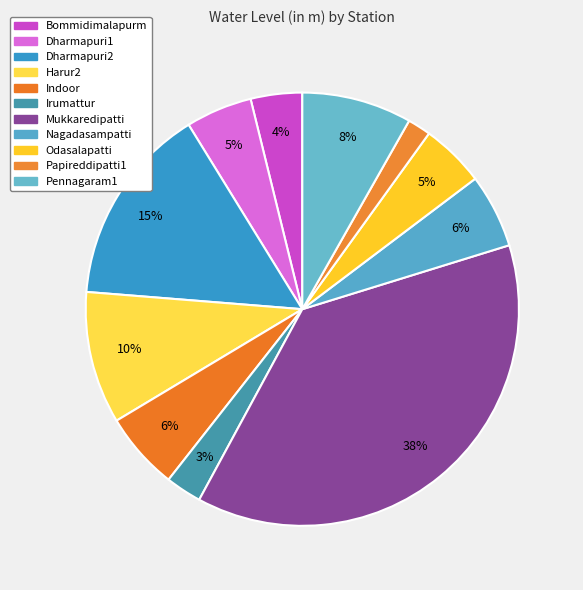

How many slices are in this pie chart?

11